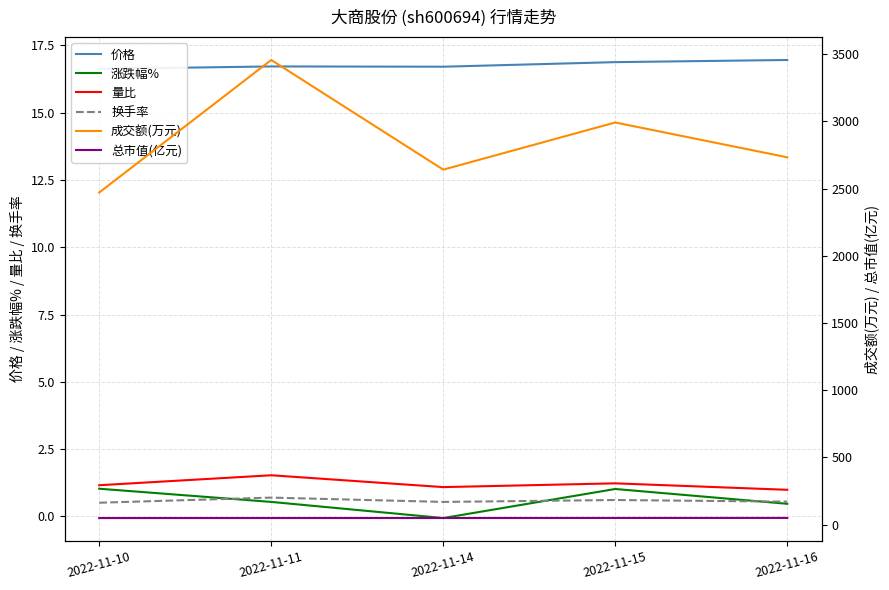

In 涨跌幅%, how many points are higher than both neighbors (excluding endpoints)?

1